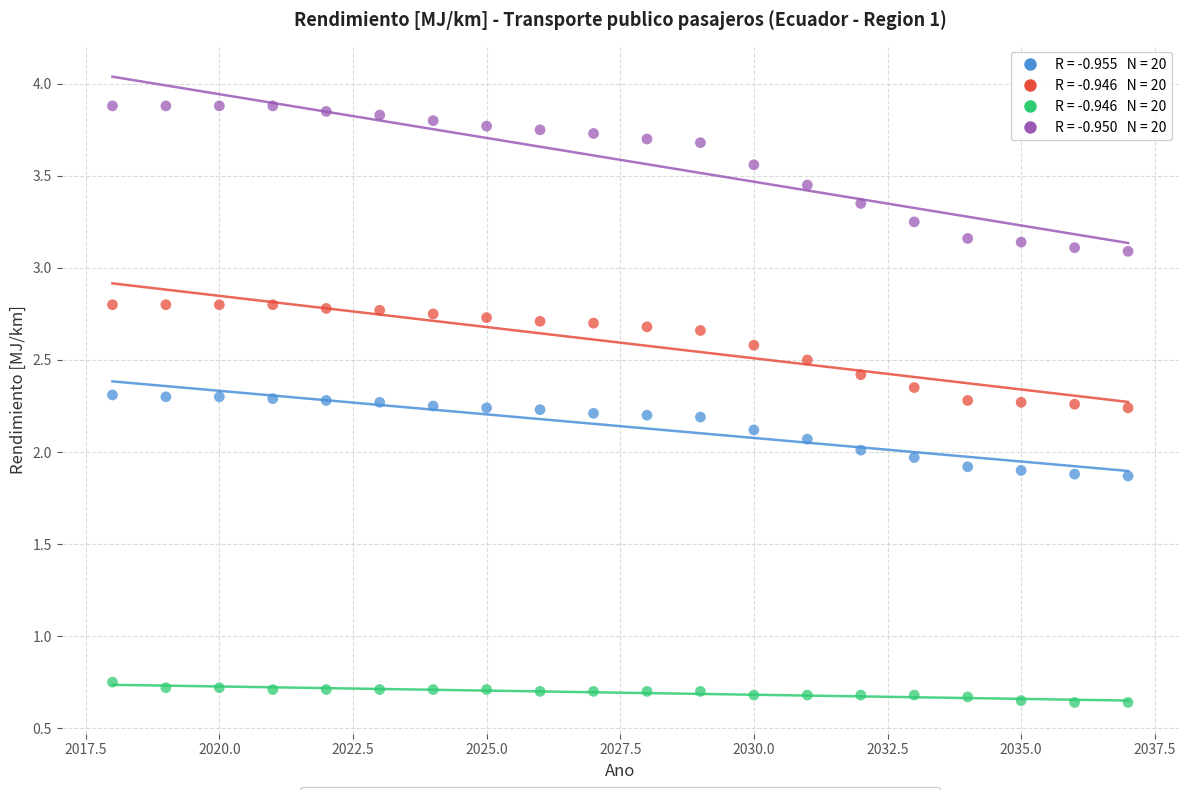

Across all data points, what is the range of X values (max minus min)?

19.0